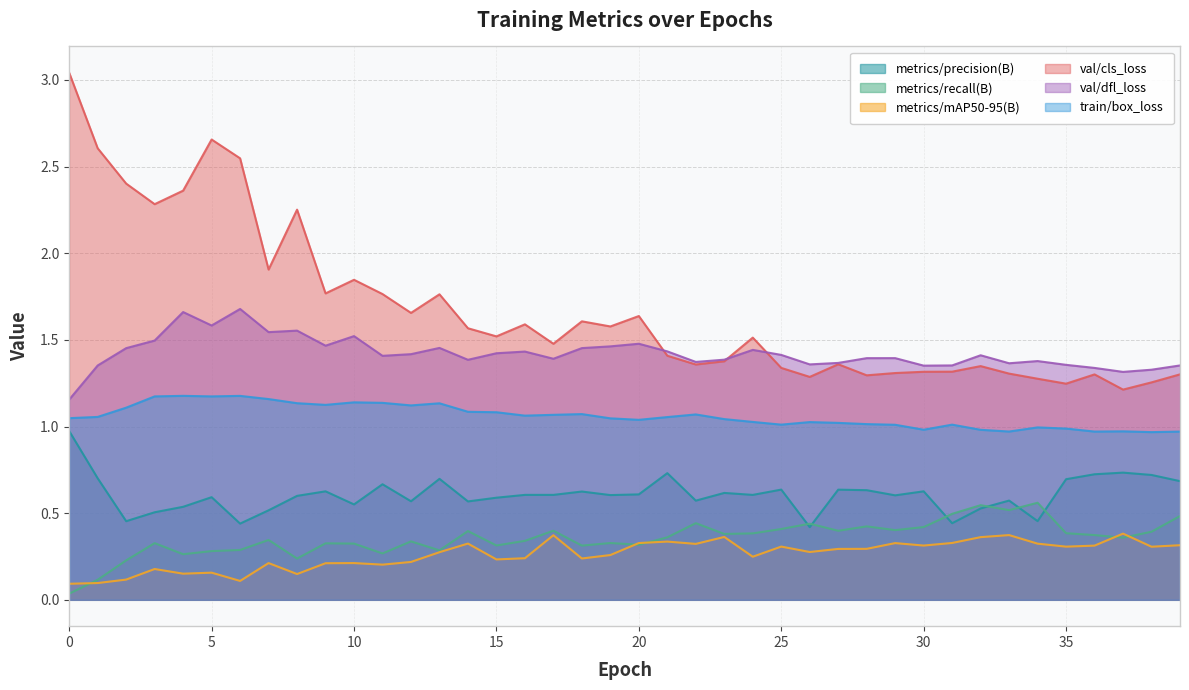

What is the difference between the maximum and minimum values in the metrics/recall(B) series?

0.5